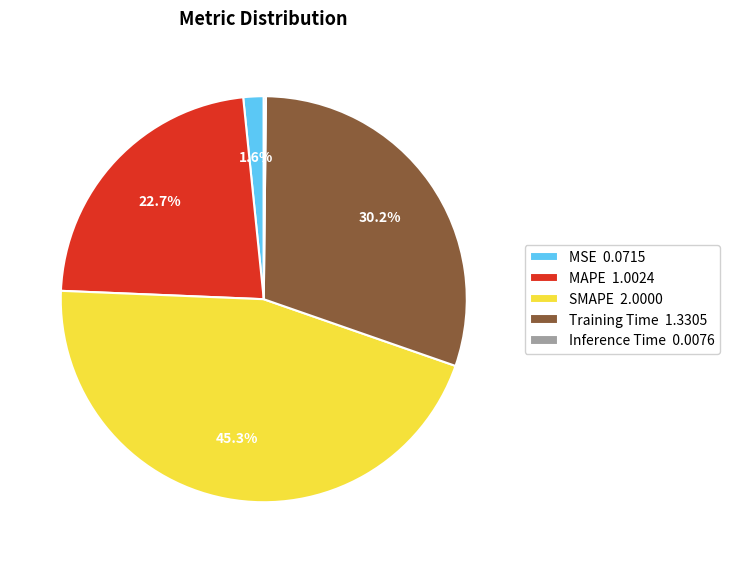

What percentage is NOT represented by SMAPE 2.0000?

54.7%